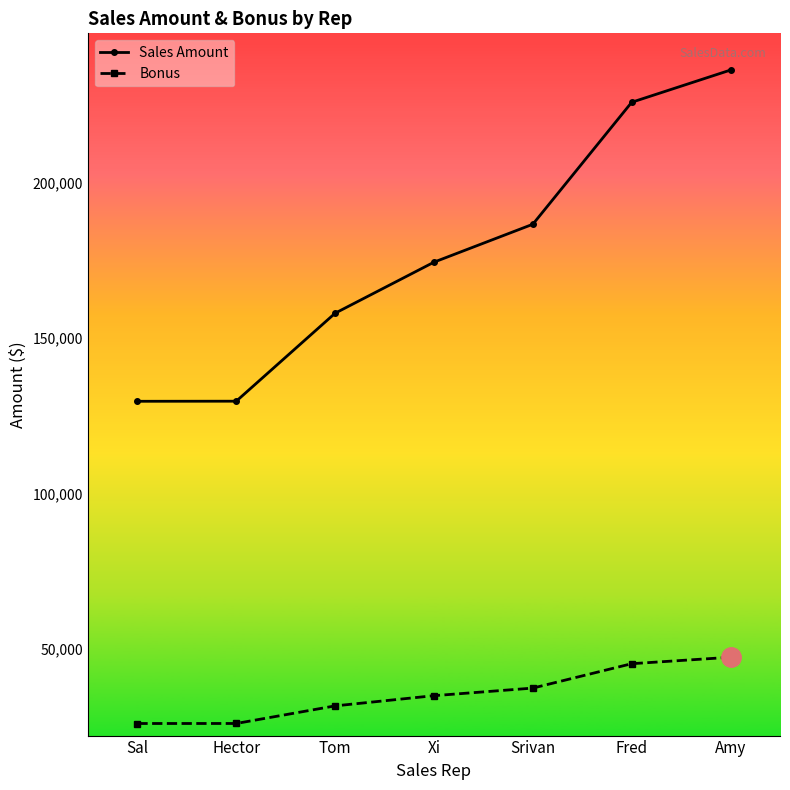

What is the highest value of the Sales Amount series?

236328.0